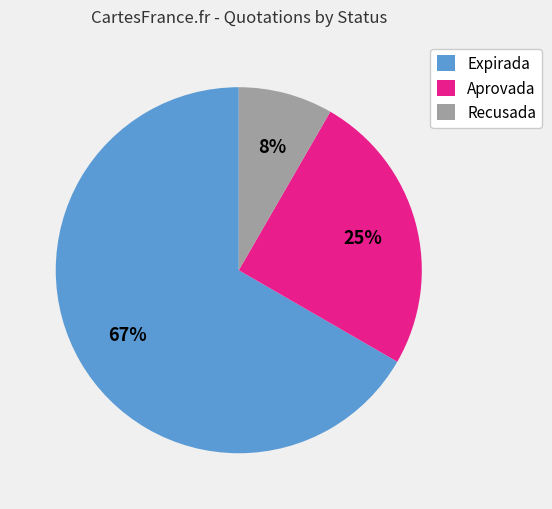

Count the number of slices in the pie.

3